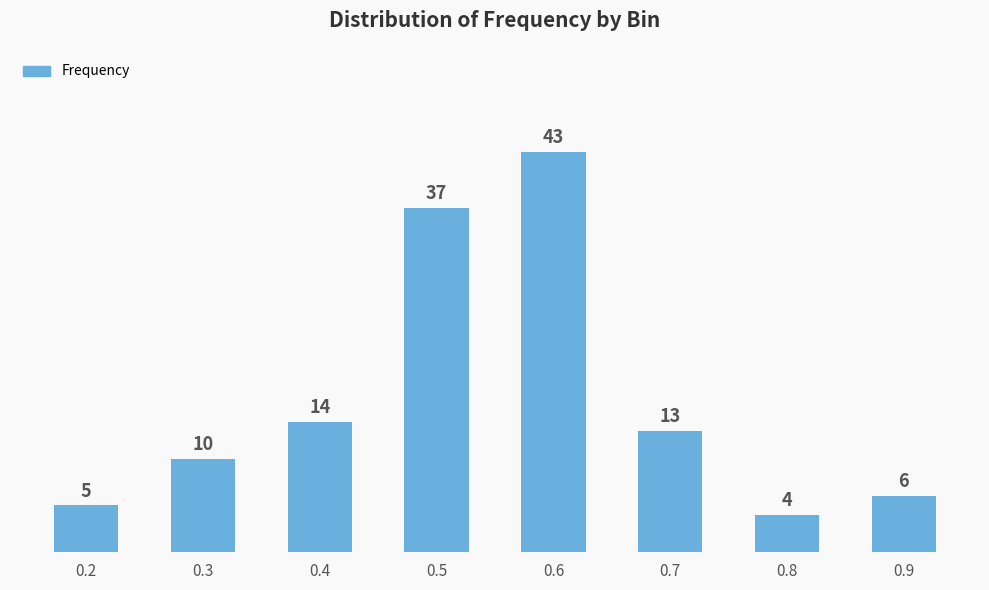

List the labels in order of value, smallest first.

0.8, 0.2, 0.9, 0.3, 0.7, 0.4, 0.5, 0.6